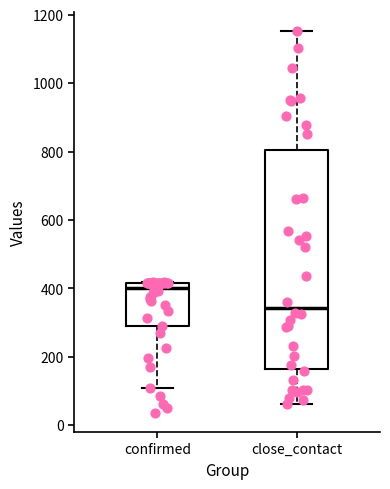

Reading left to right, read every box against the y-axis: the position of its median line, the range the box covers, and the ends of its whiskers. The values are not printed on the chart, so give them approximately, as read against the axis.

confirmed: median 400, box 280 to 420, whiskers 120 to 420
close_contact: median 340, box 160 to 800, whiskers 60 to 1160